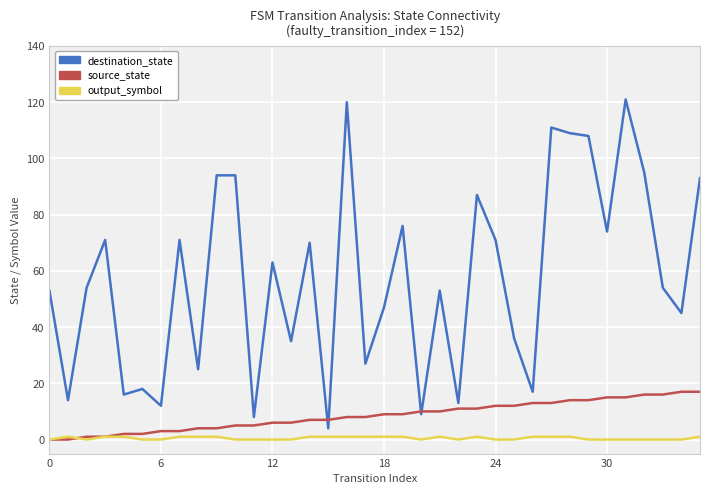

How many series are shown in this chart?

3